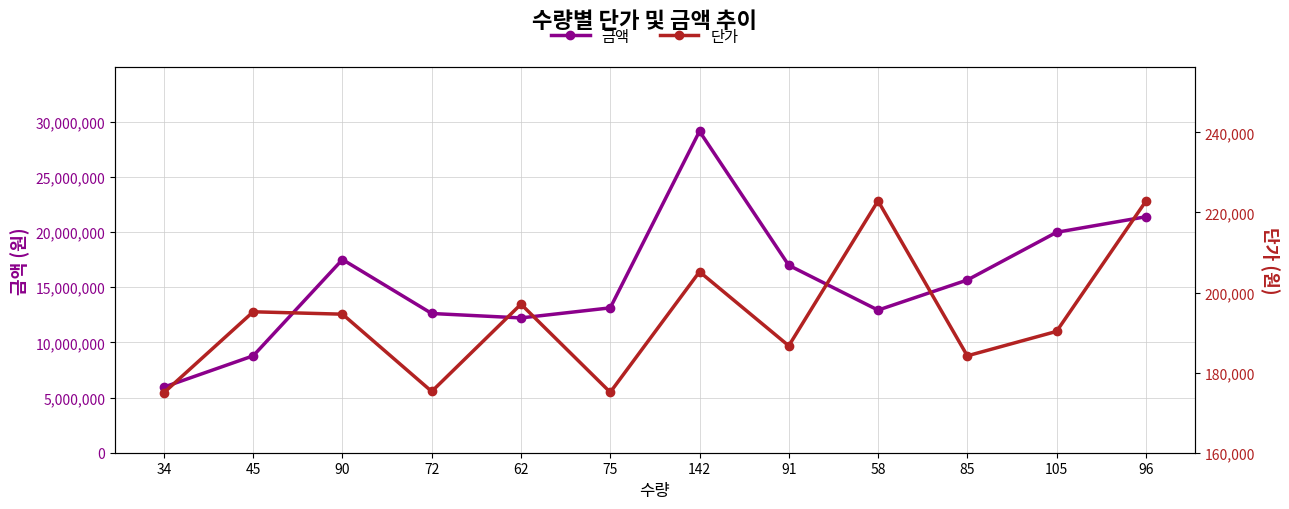

What is the value of the 단가 point at the 12th from the left?

222800